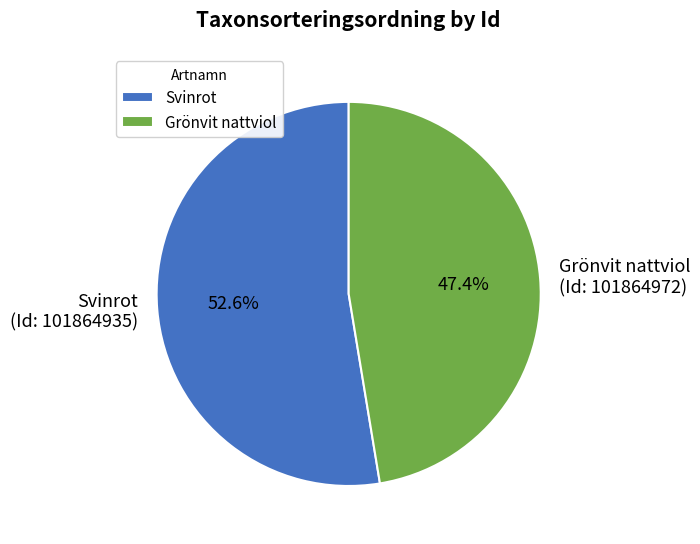

What is the largest slice in the pie chart?

Svinrot